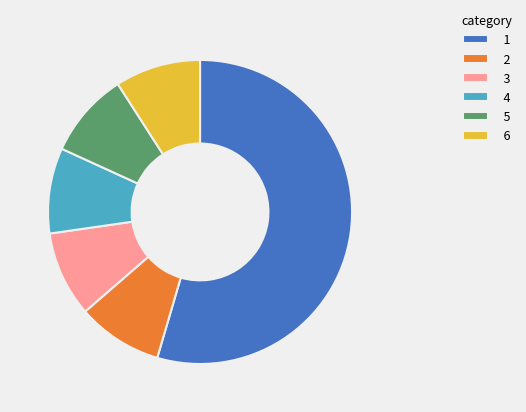

How many slices are in this pie chart?

6